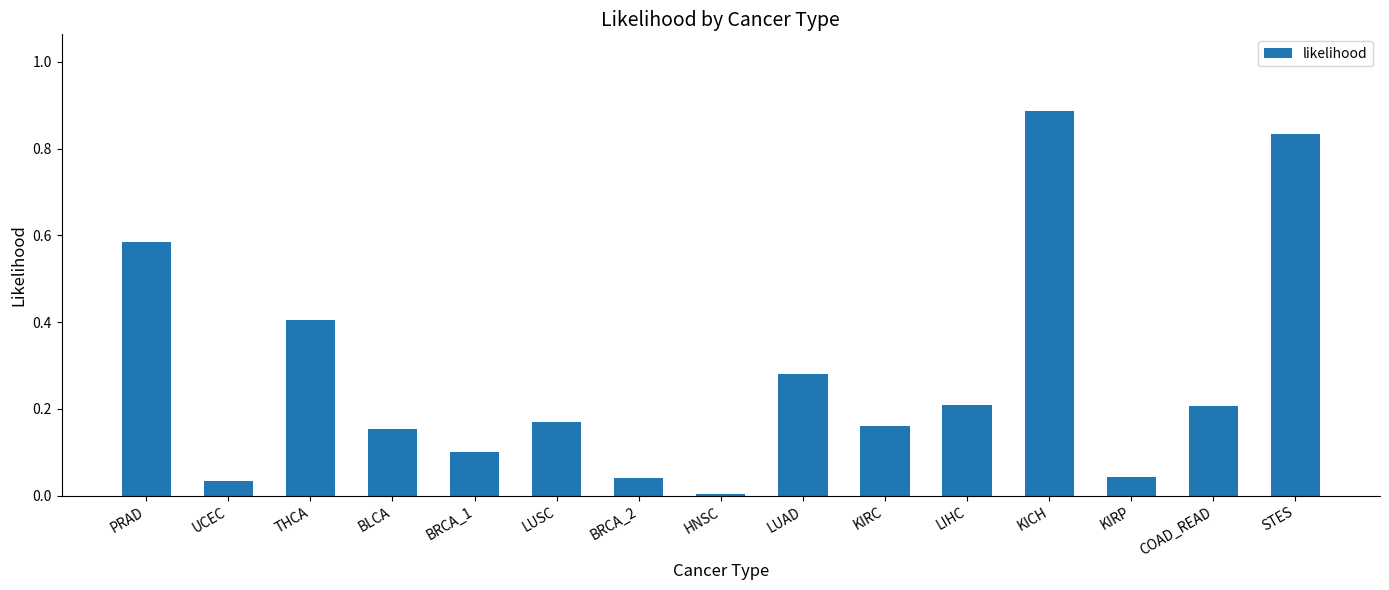

True or false: the data shows 0.2 at BRCA_1.

False